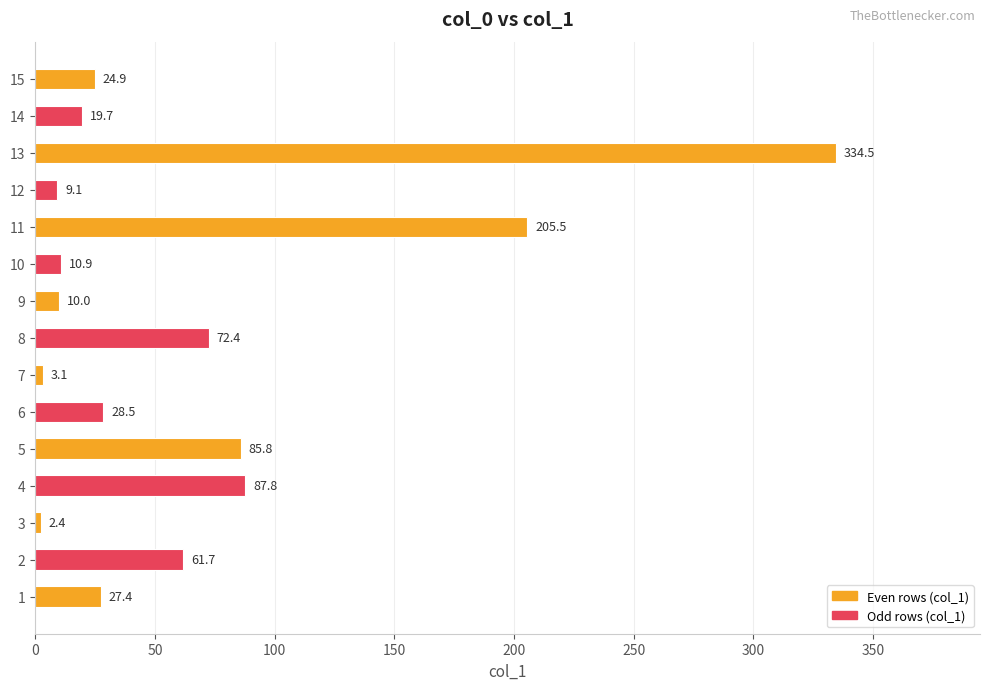

Which label corresponds to the smallest value in the chart?

3